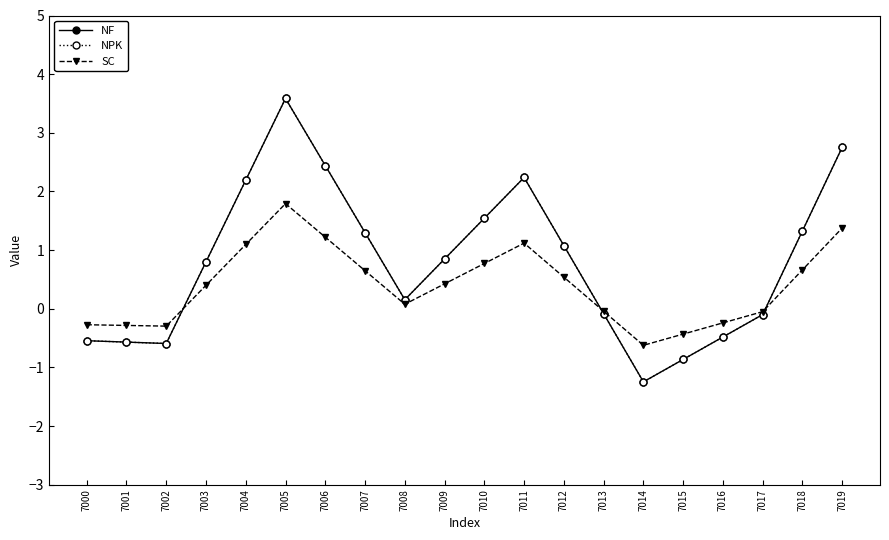

What is the minimum value shown in the chart?

-1.2